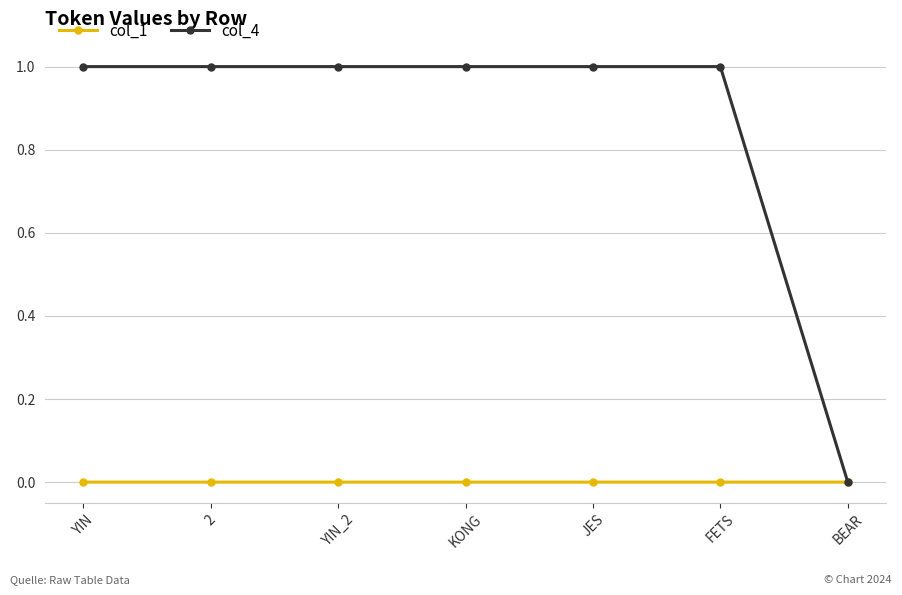

How many distinct data groups are displayed?

2